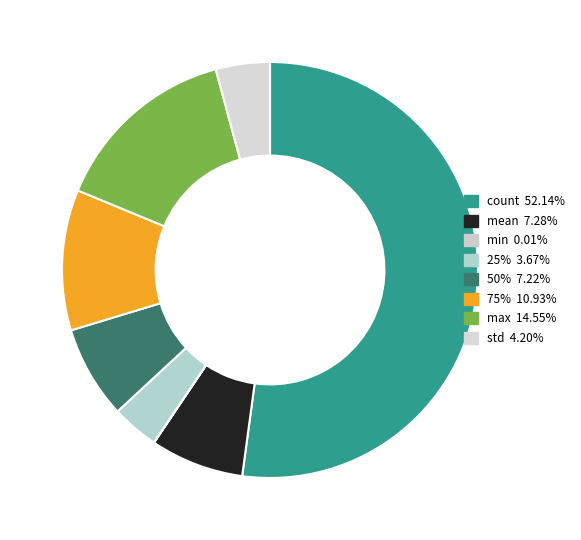

Is the sum of count and max greater than half?

Yes